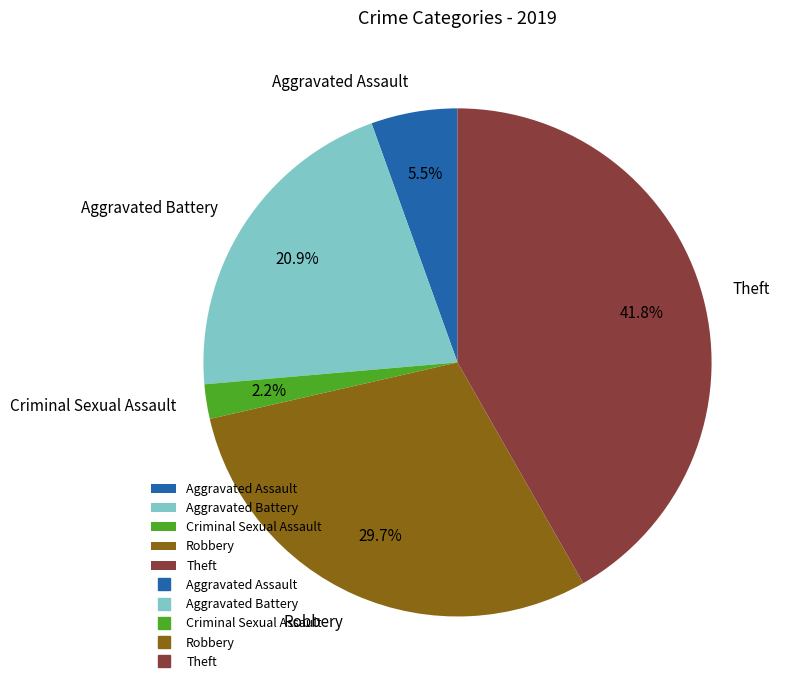

Does Criminal Sexual Assault represent more than half of the total?

No